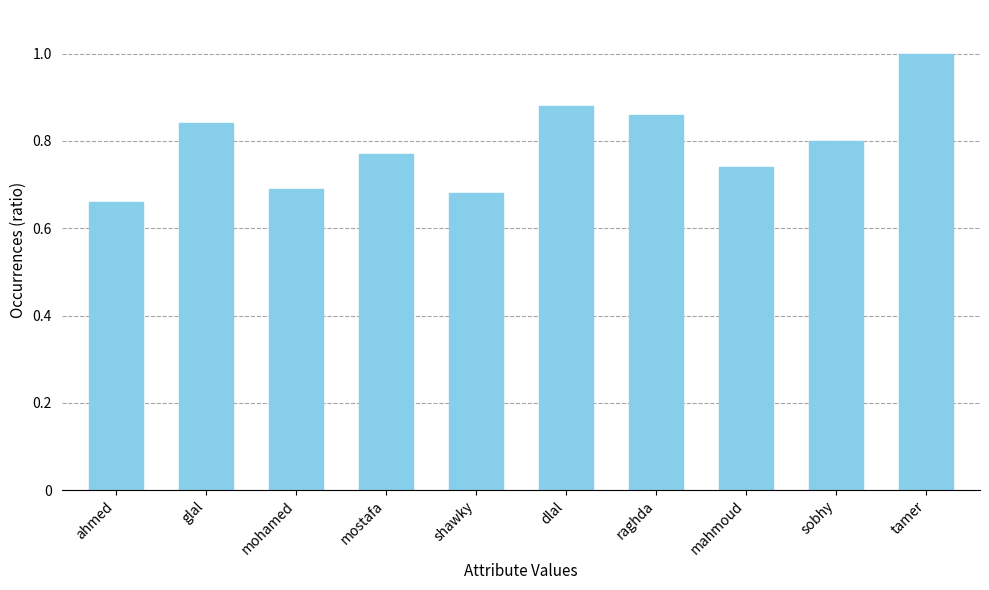

Where is the data nearest to the value 83?

glal